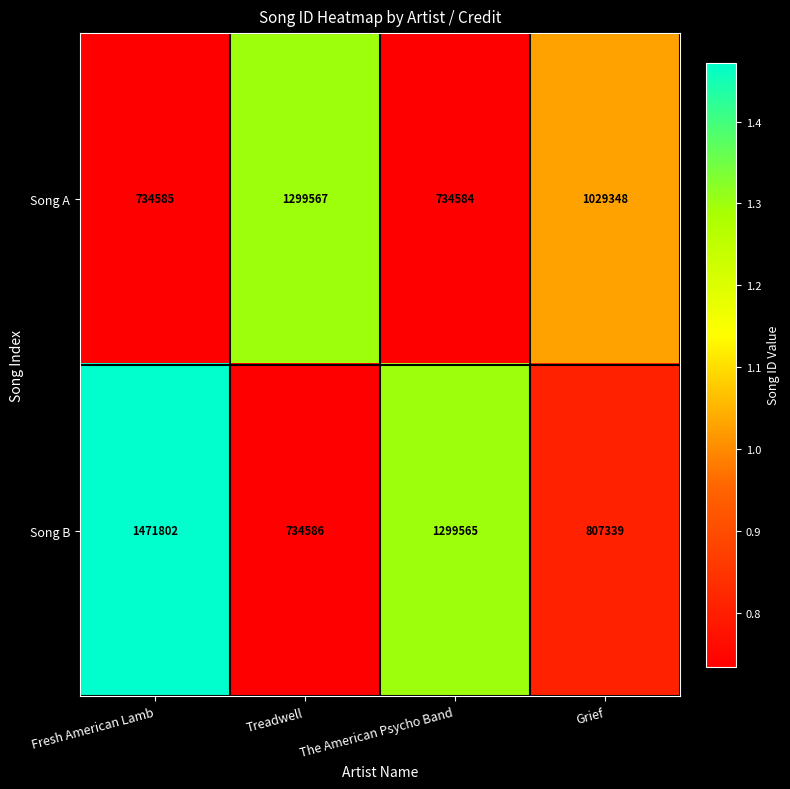

What is the greatest value displayed?

1471802